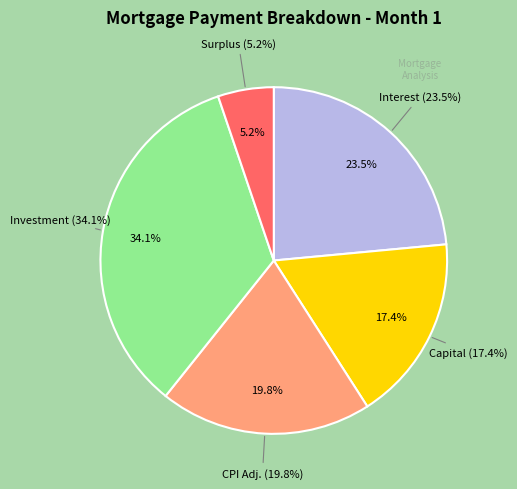

Which category has the biggest portion of the pie?

Monthly Investment